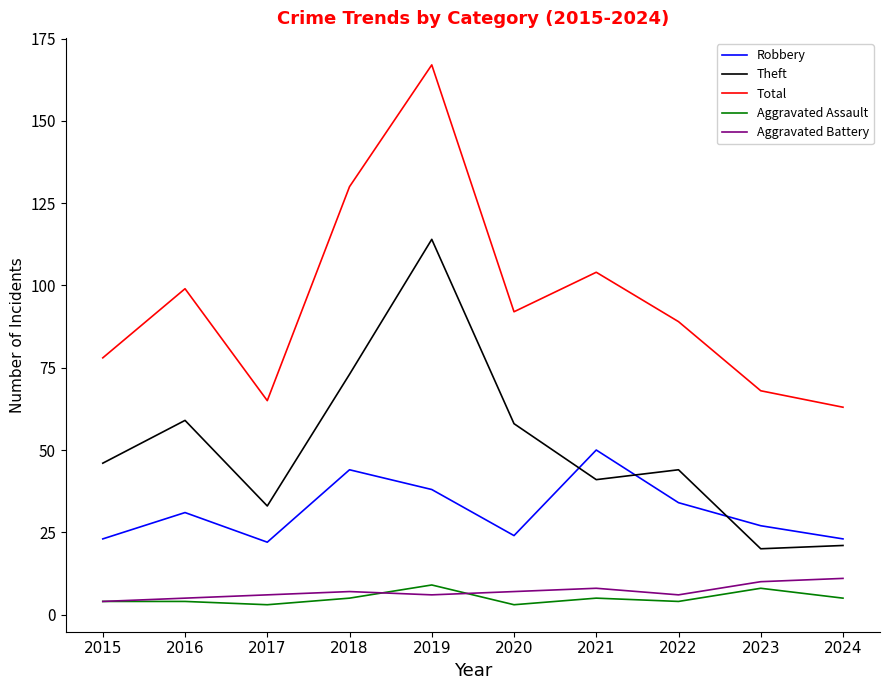

True or false: Aggravated Assault has more than 2 points higher than both neighbors.

True